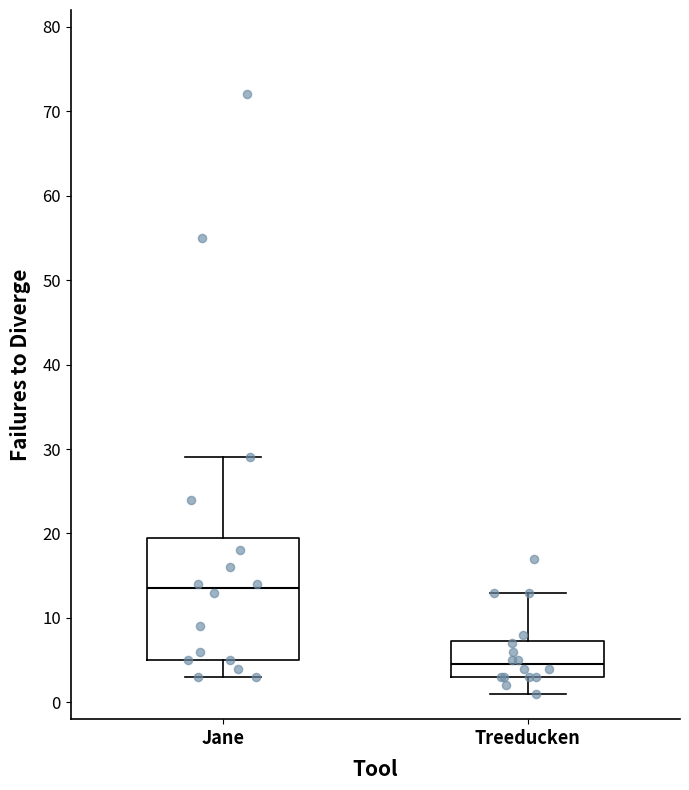

Reading left to right, transcribe this box plot: for each box, give where its median line is, the range the box spans, and where its two whiskers end, as read against the y-axis. The values are not printed on the chart, so give them approximately, as read against the axis.

Jane: median 14, box 5 to 20, whiskers 3 to 29
Treeducken: median 5, box 3 to 7, whiskers 1 to 13